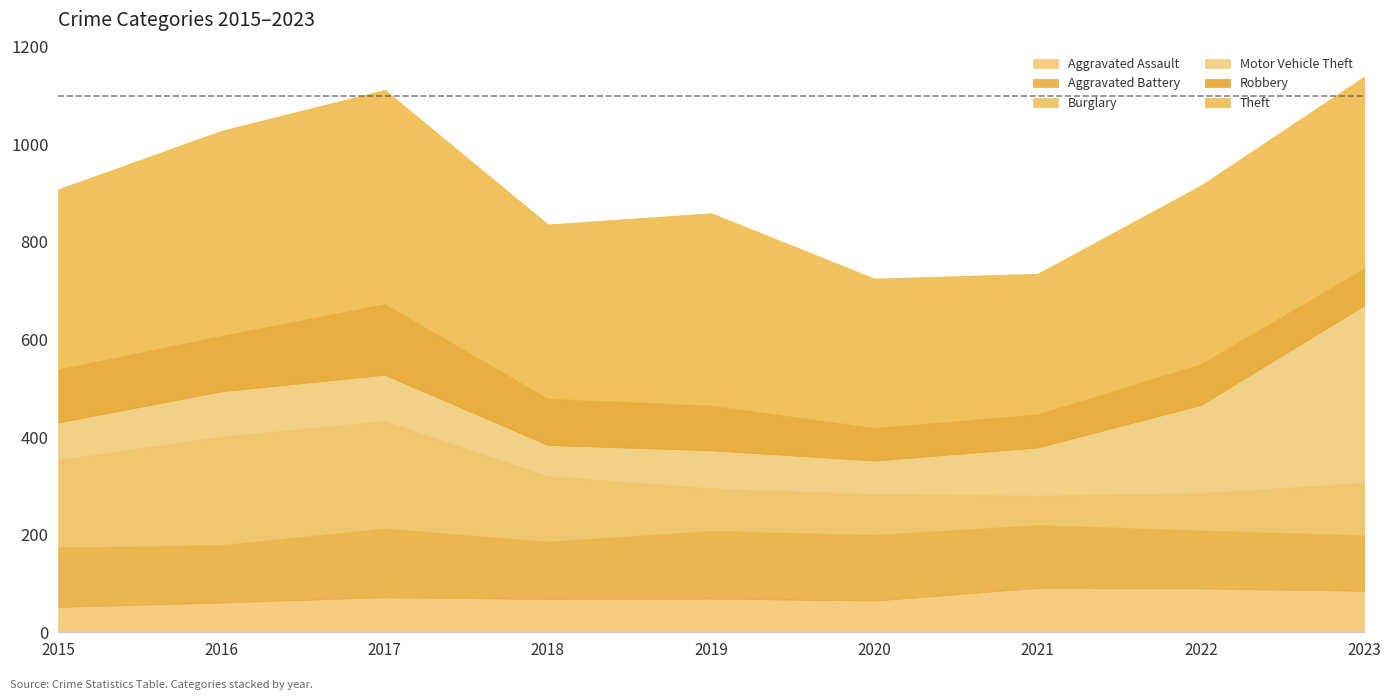

True or false: Theft has more than 0 interior local peaks.

True